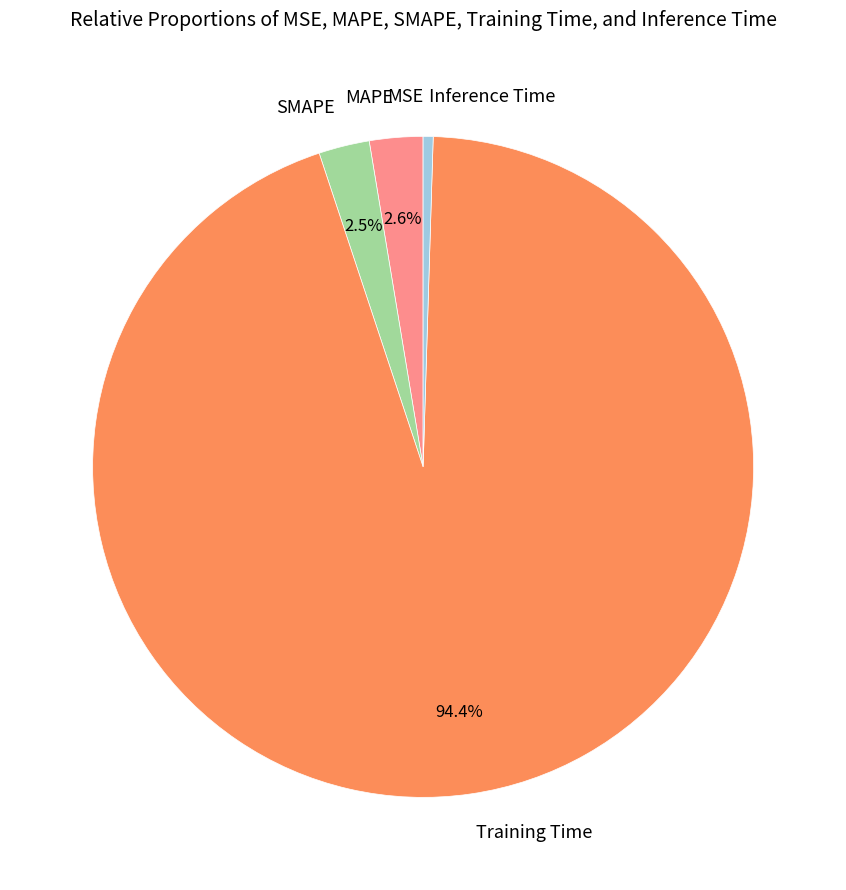

Which category has the biggest portion of the pie?

Training Time